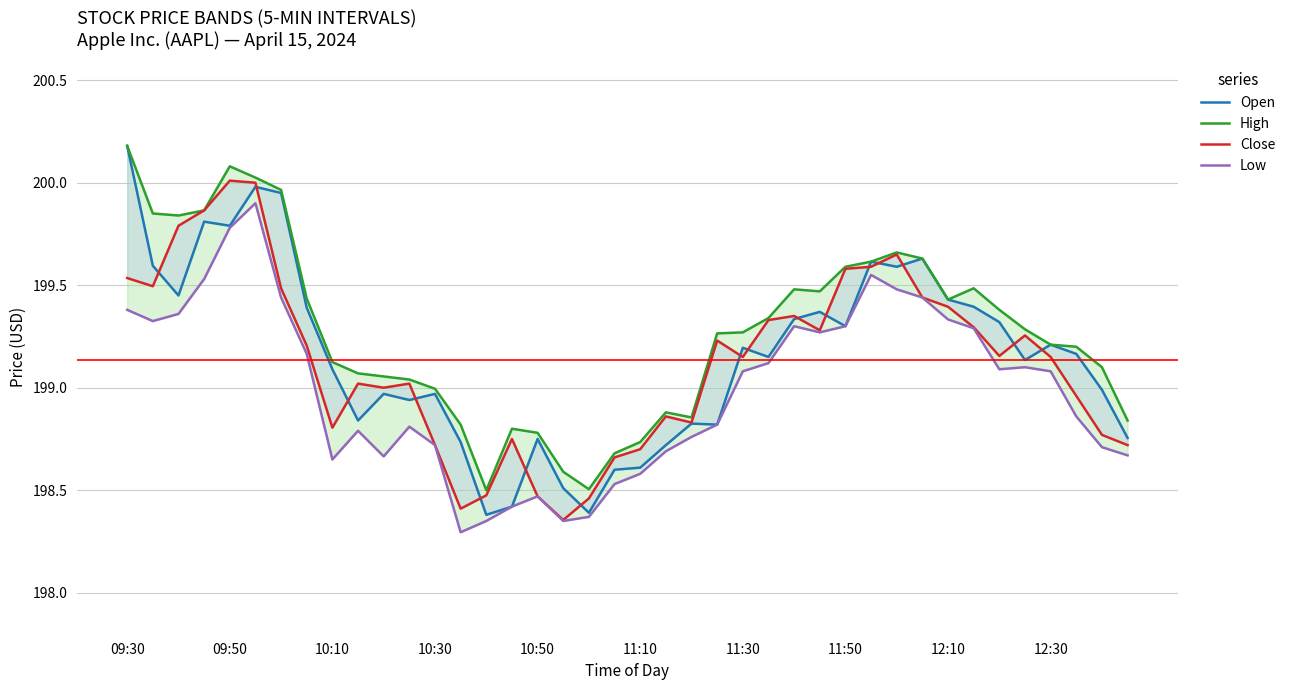

The value of Low at 09:50 is 123.0. True or false?

False